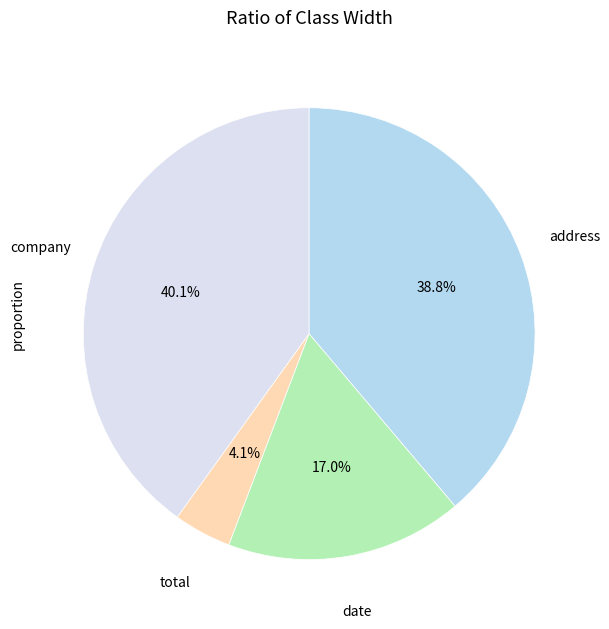

Count the number of slices in the pie.

4